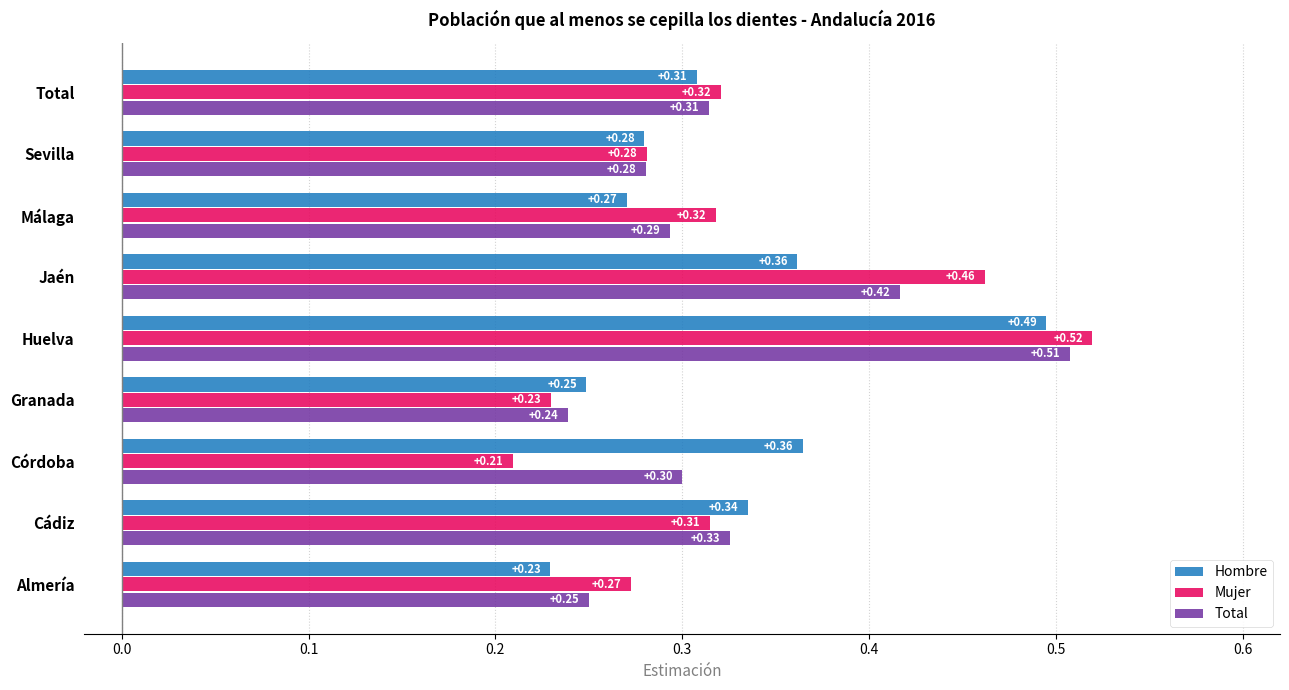

At which category is the sum across all series the highest?

Huelva